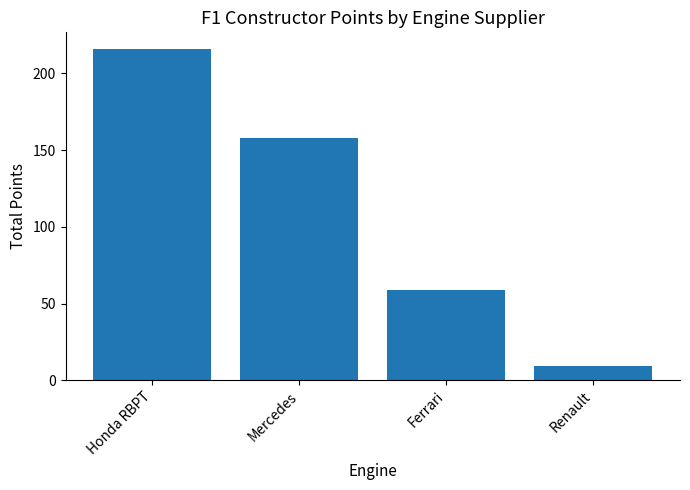

What is the difference between the values at Honda RBPT and Ferrari?

157